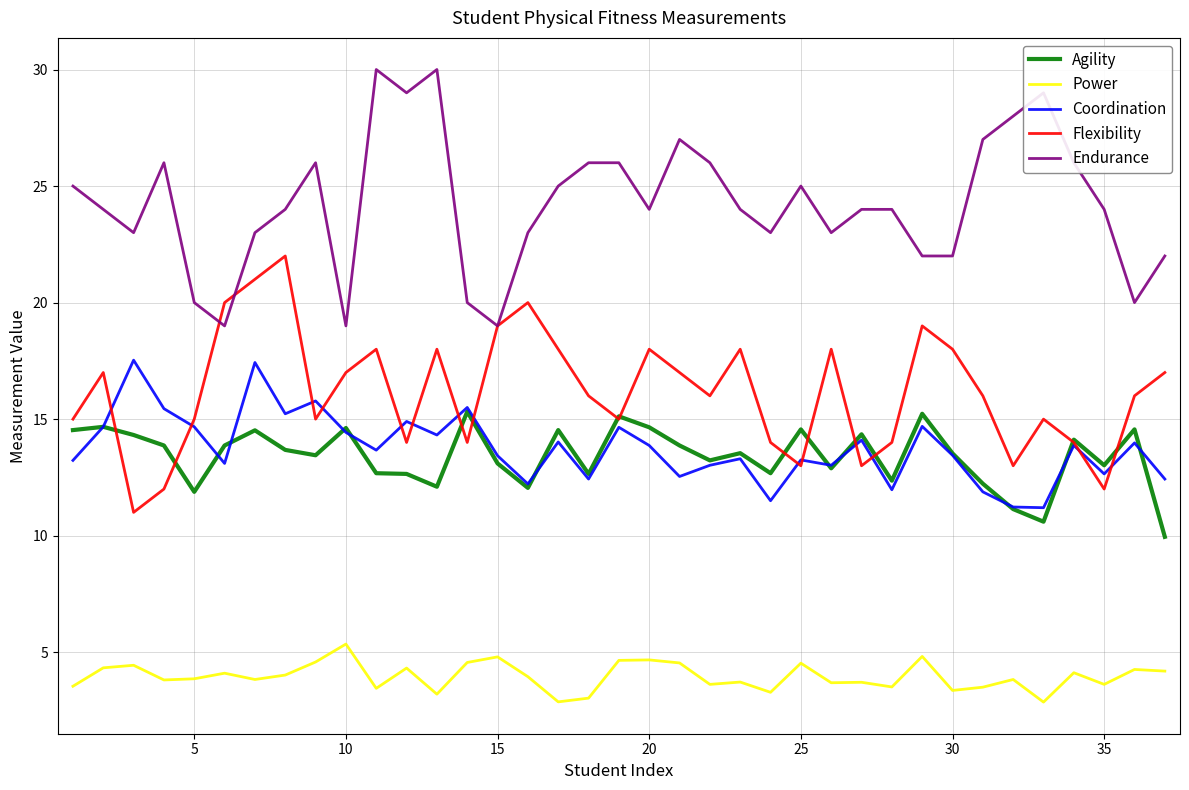

What is the highest value of the Agility series?

15.3